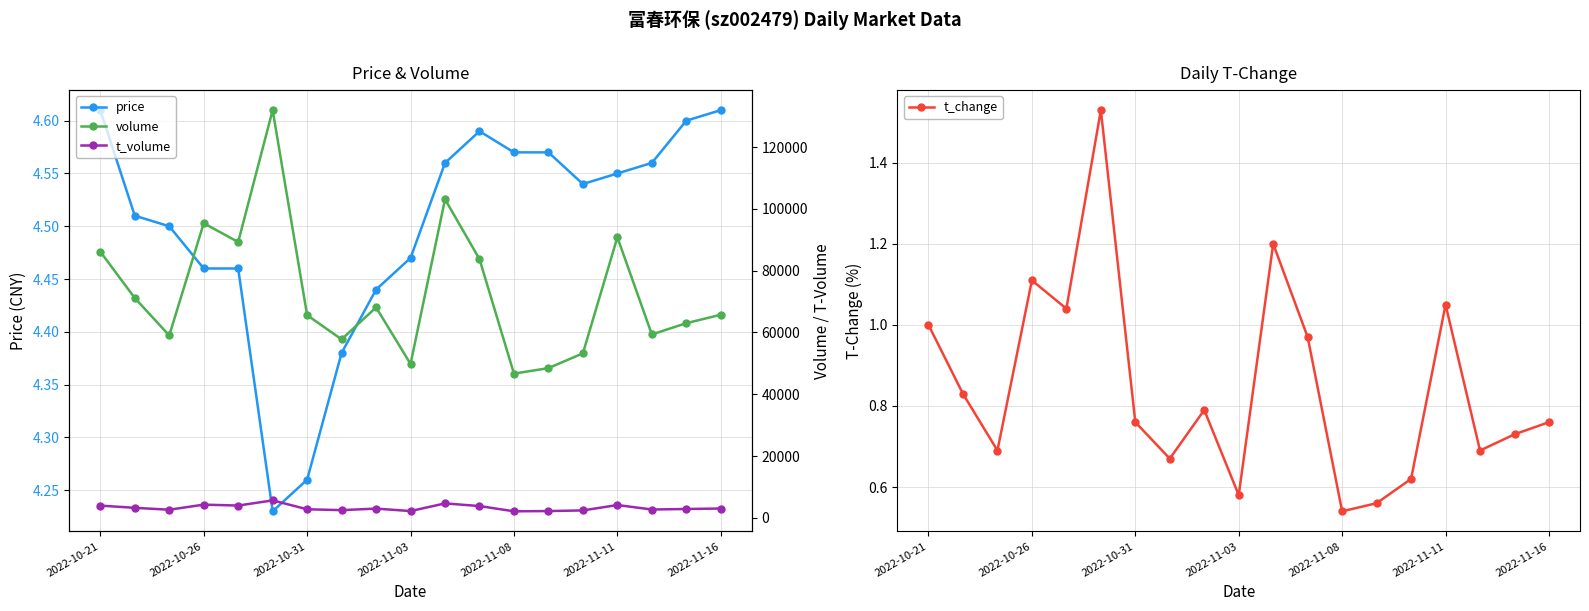

What is the total value across all series at 10?

107805.8